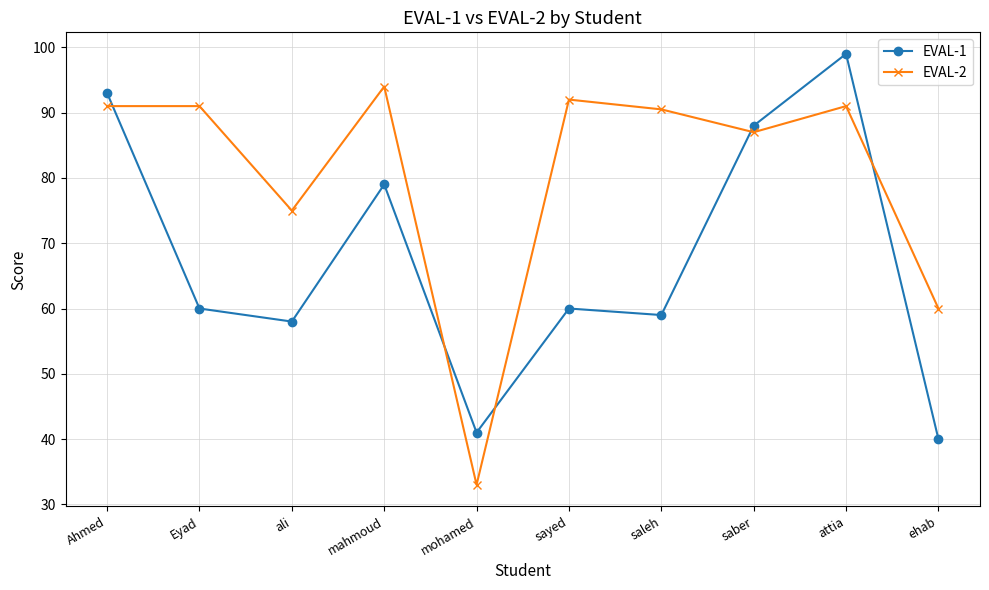

Count the number of categories in the chart.

10